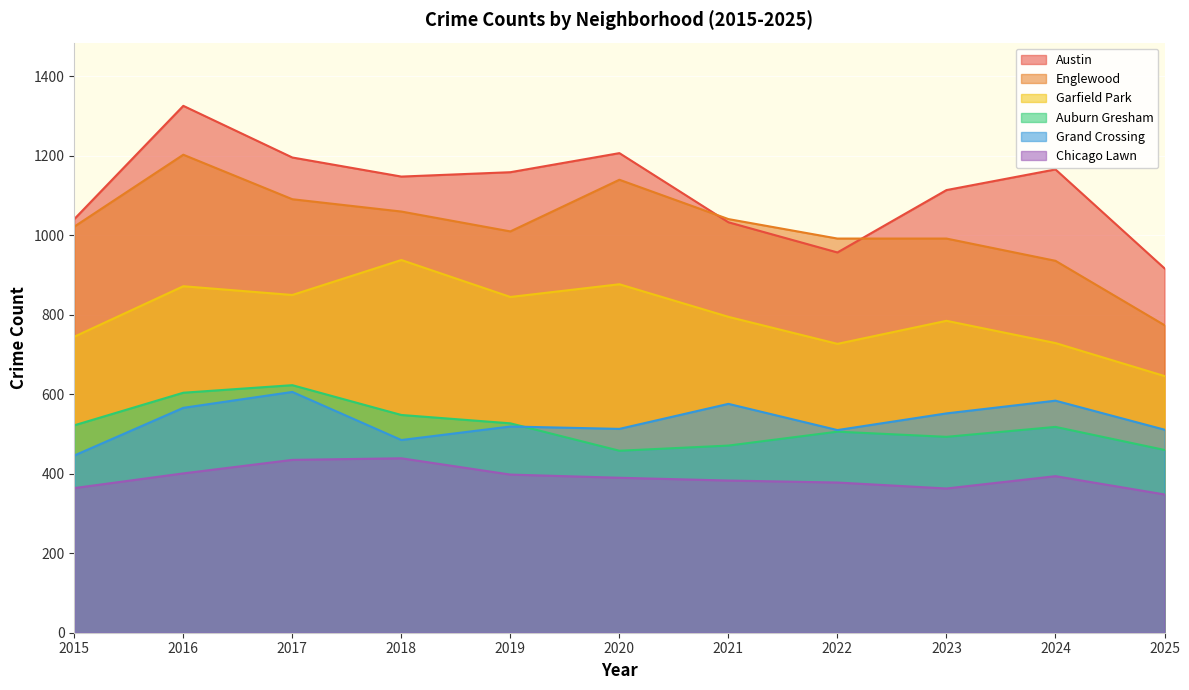

Which series has the largest range (max minus min)?

Englewood